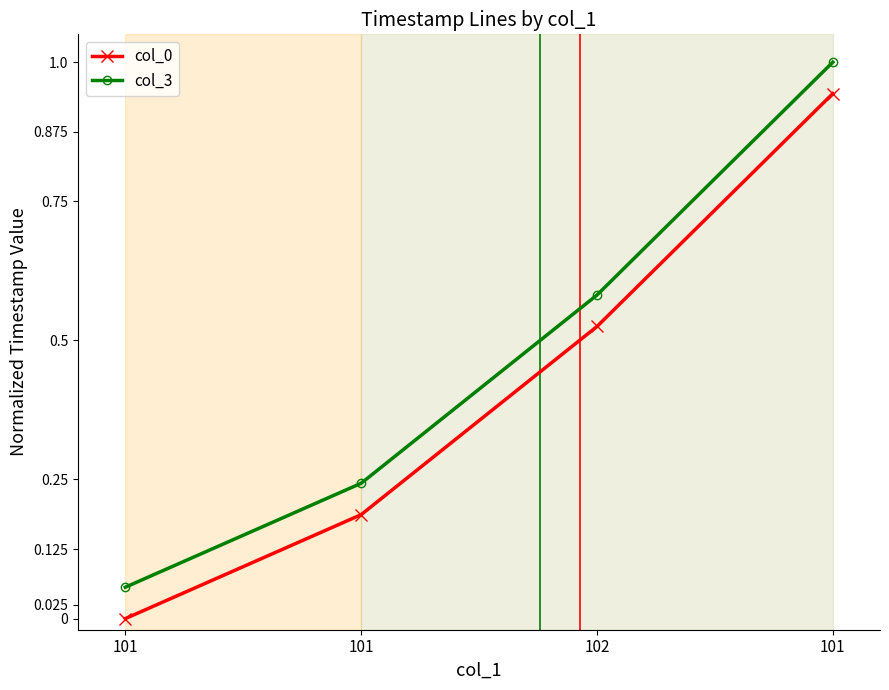

What are all the series names shown in the legend?

col_0, col_3